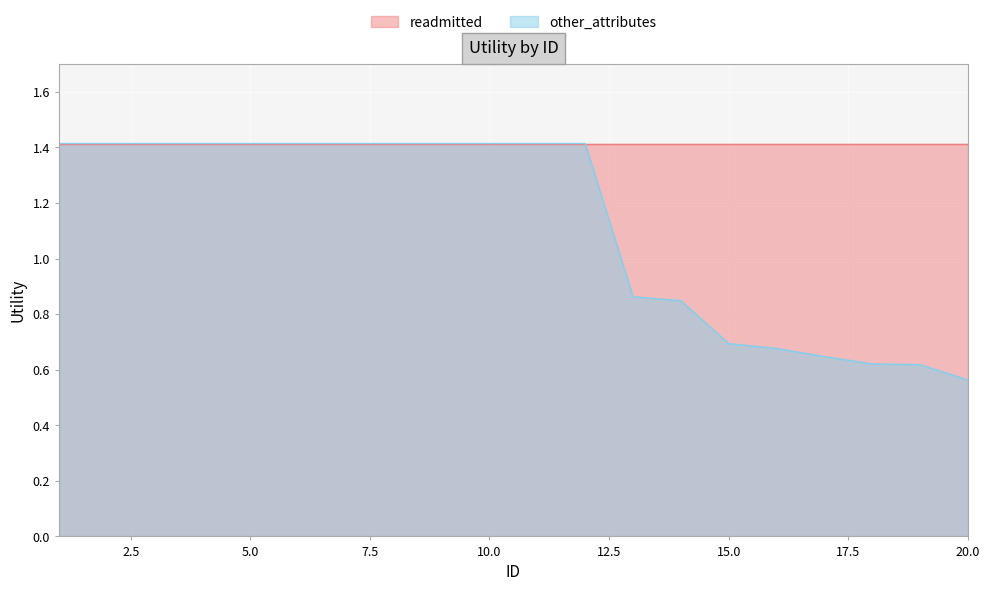

What is the highest value of the readmitted series?

1.4